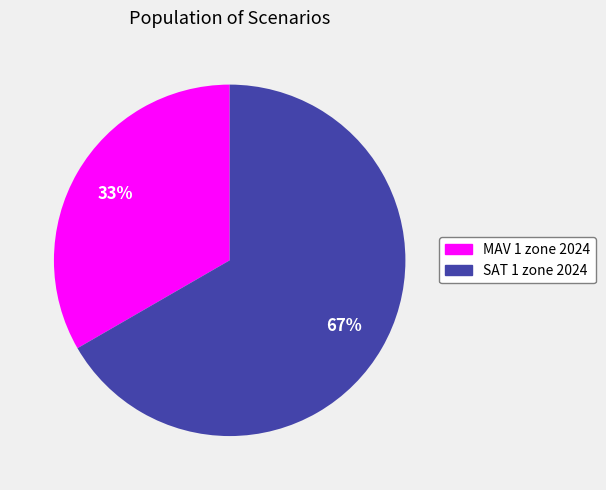

Which slice is the largest?

SAT 1 zone 2024